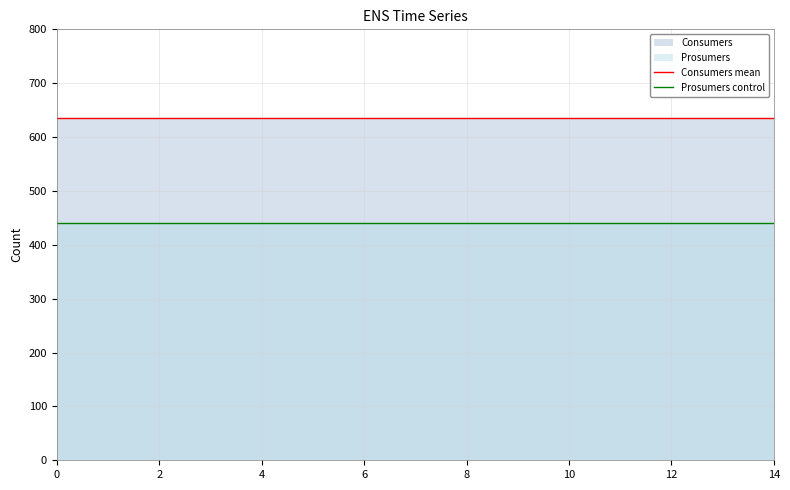

What is the label of the 3rd point from the right?

12